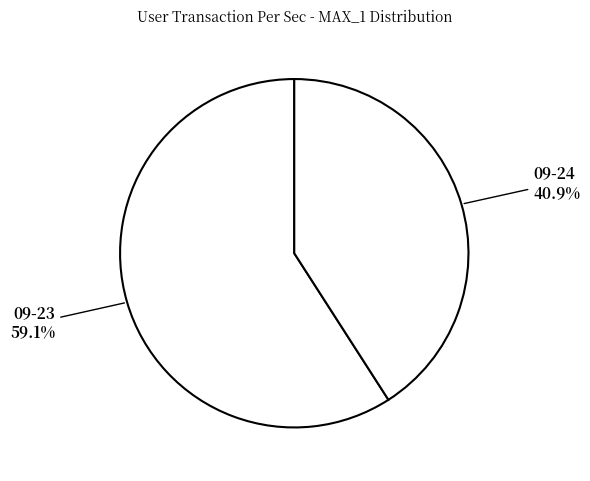

How many slices are in this pie chart?

2